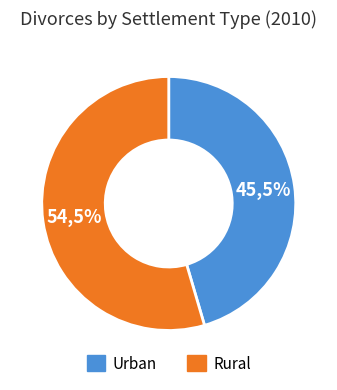

How many slices are in this pie chart?

2